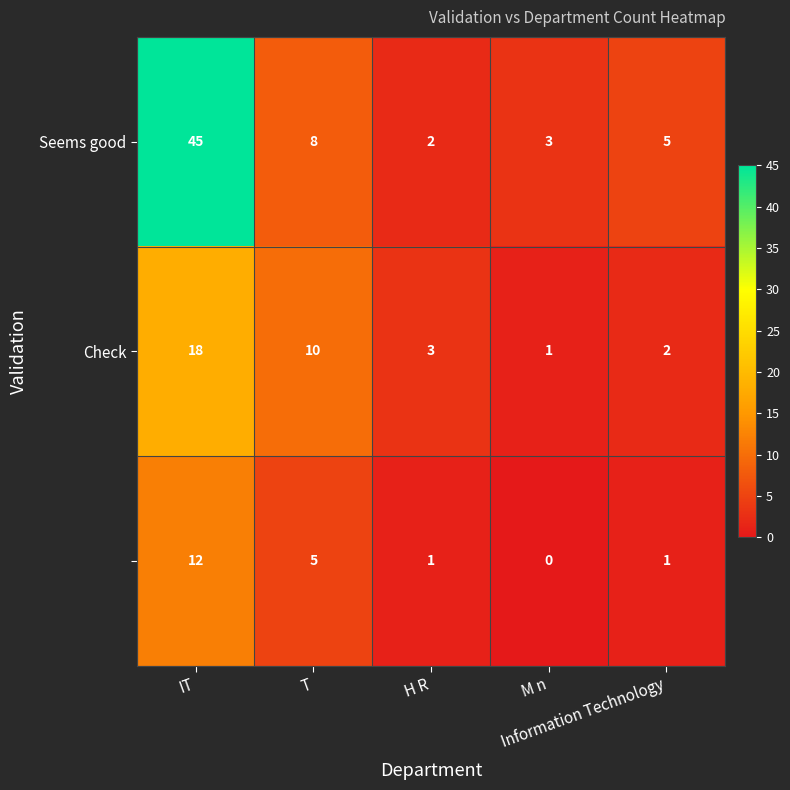

At which category is the sum across all series the highest?

IT